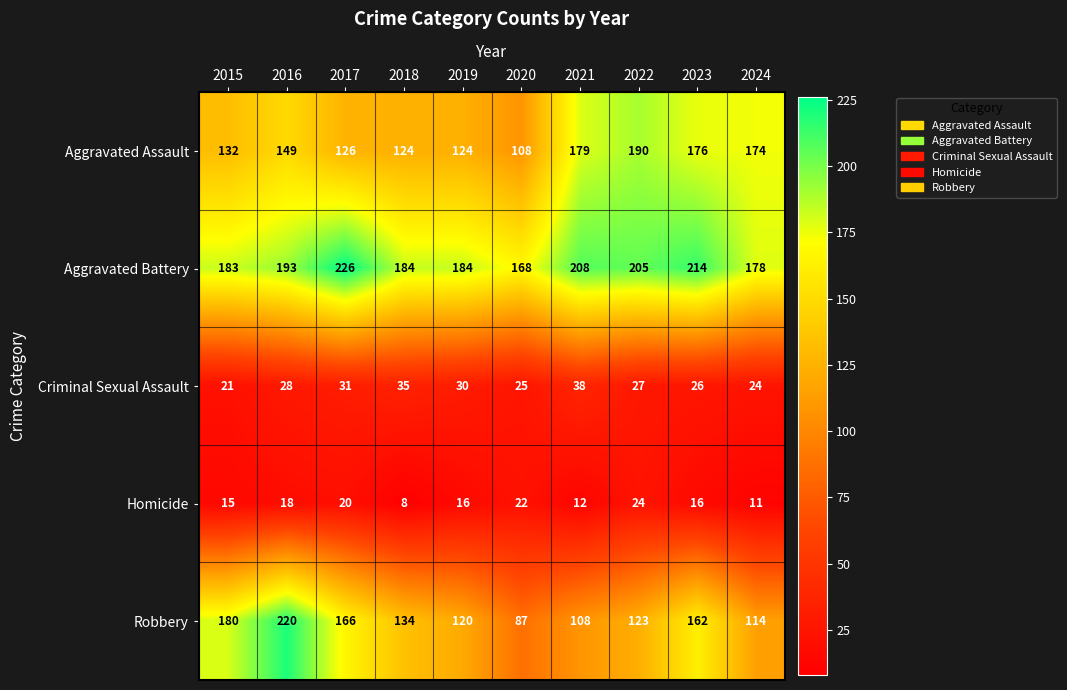

What is the total value across all series at 2023?

594